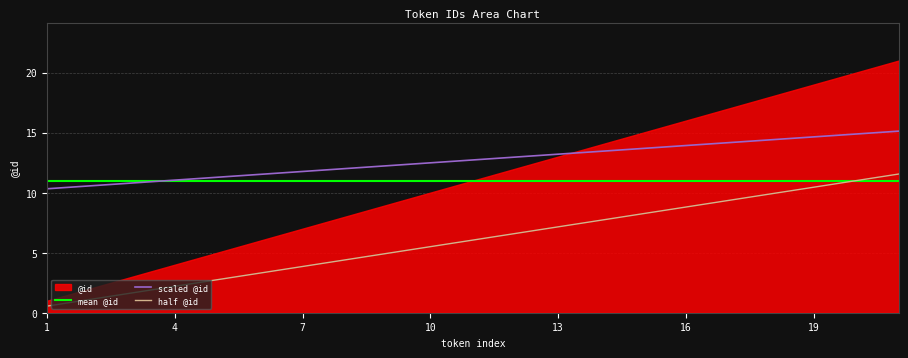

True or false: half @id and scaled @id intersect in this chart.

False